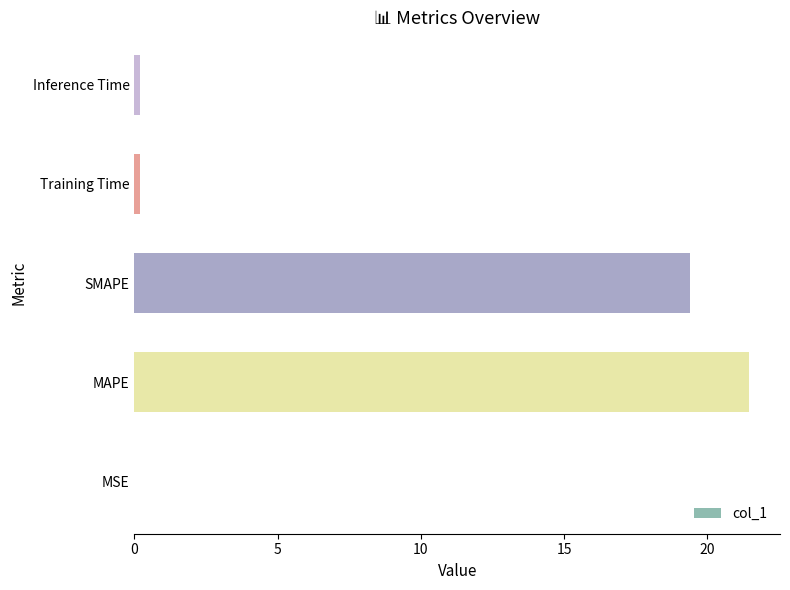

What is the sum of all values?

41.2